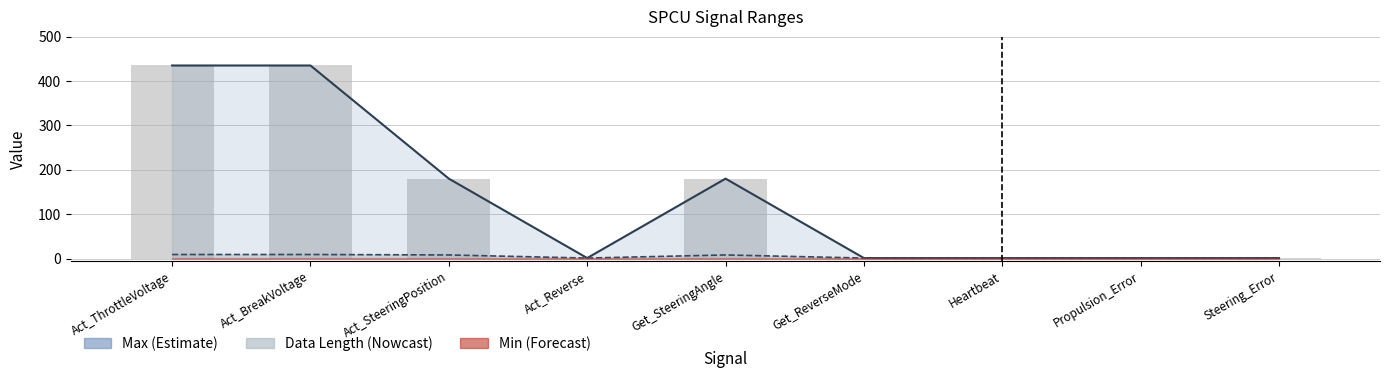

Does the chart contain stacked bars?

No